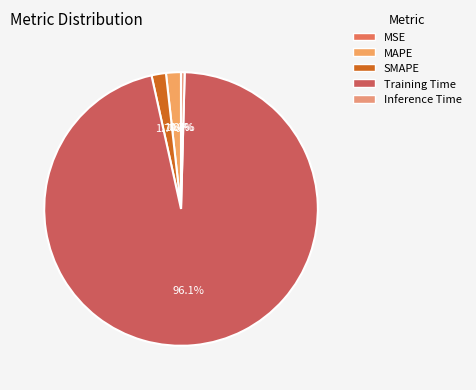

How many slices are in this pie chart?

5